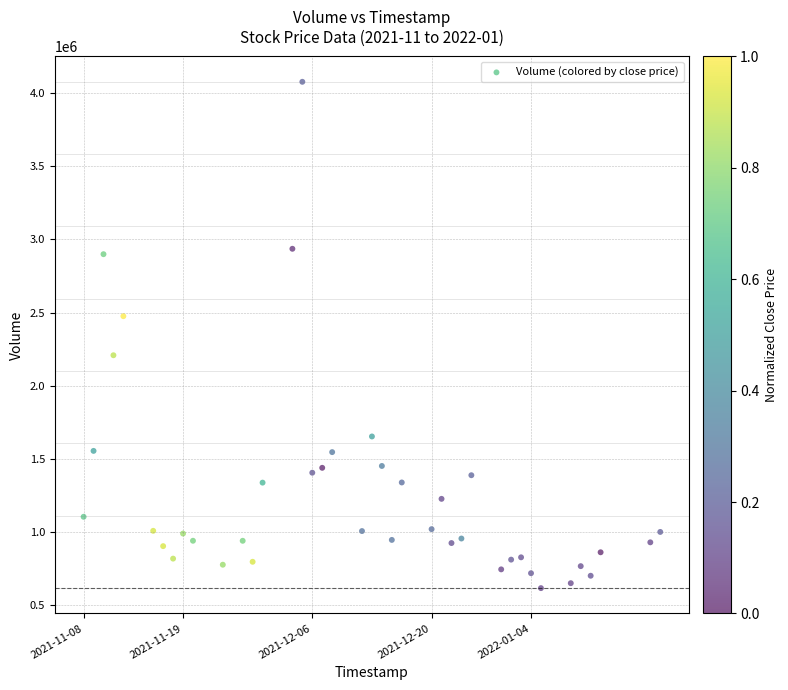

What is the range of Y values (max minus min)?

3458500